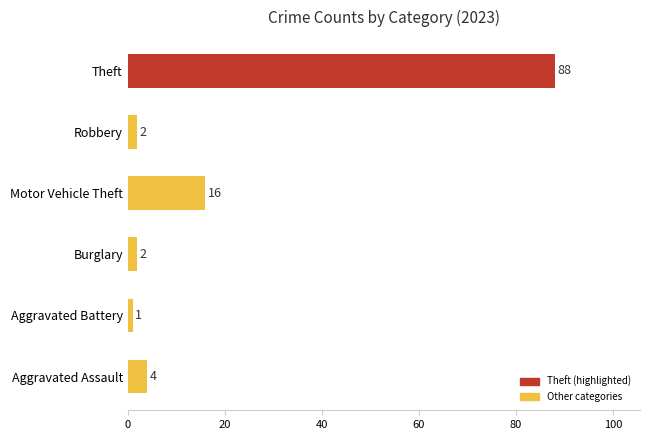

At which category does the chart reach its minimum across all series?

Aggravated Battery